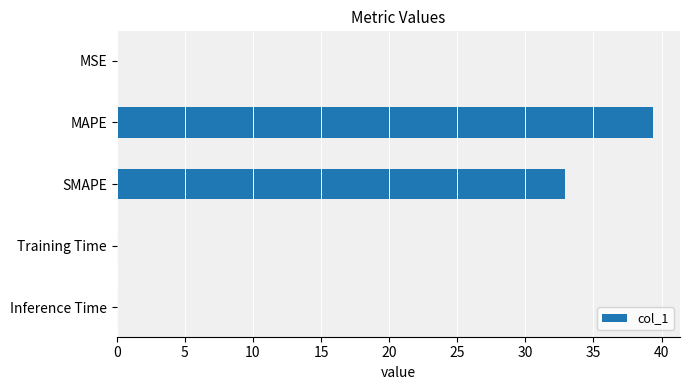

The value at MAPE is 39.4. True or false?

True